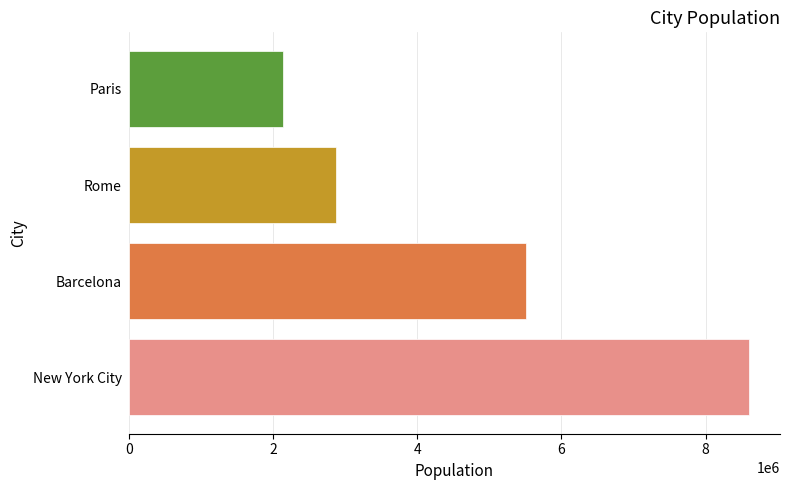

At which label is the value closest to 5370500?

Barcelona